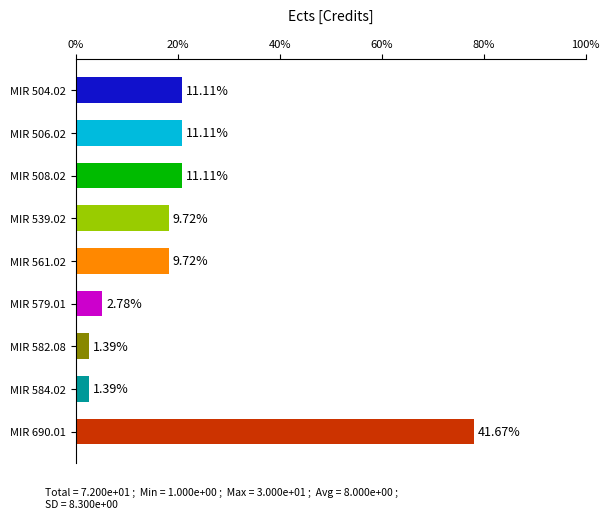

Count the number of categories in the chart.

9